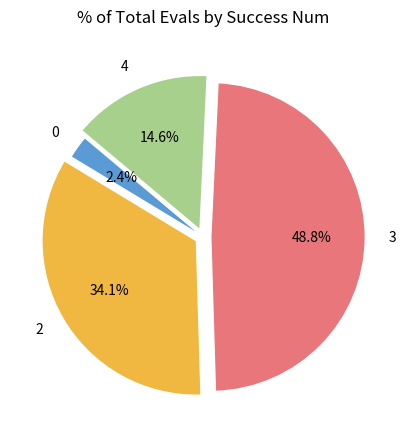

Which category has the biggest portion of the pie?

3